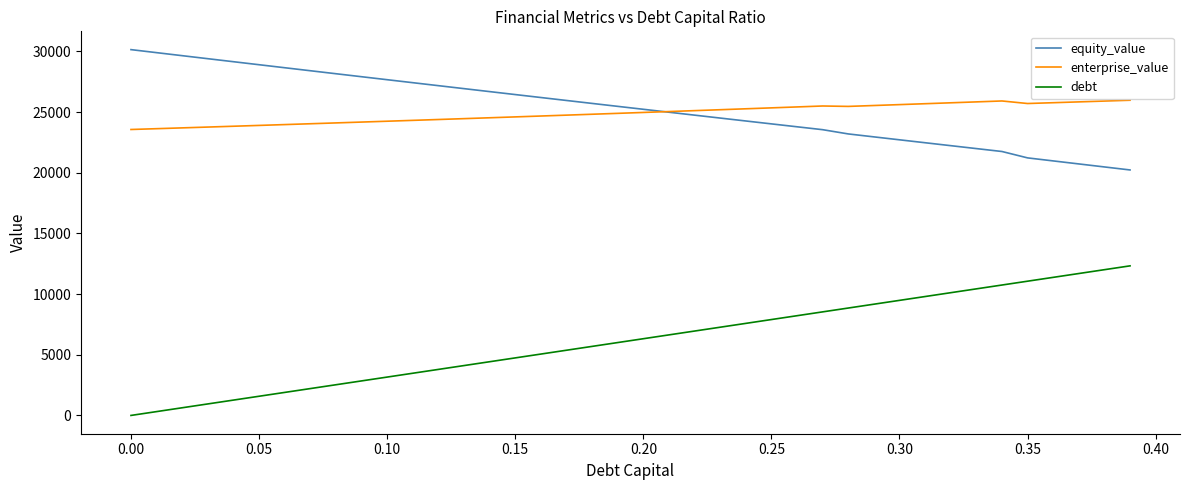

Rank the series by their maximum value, from lowest to highest.

debt, enterprise_value, equity_value